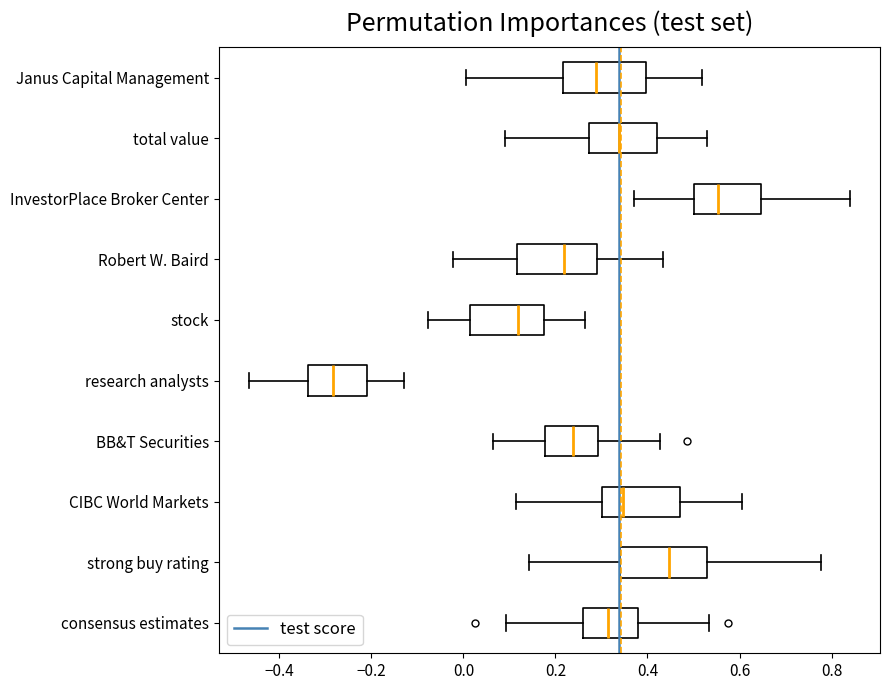

Which box has the furthest to the right median line?

InvestorPlace Broker Center